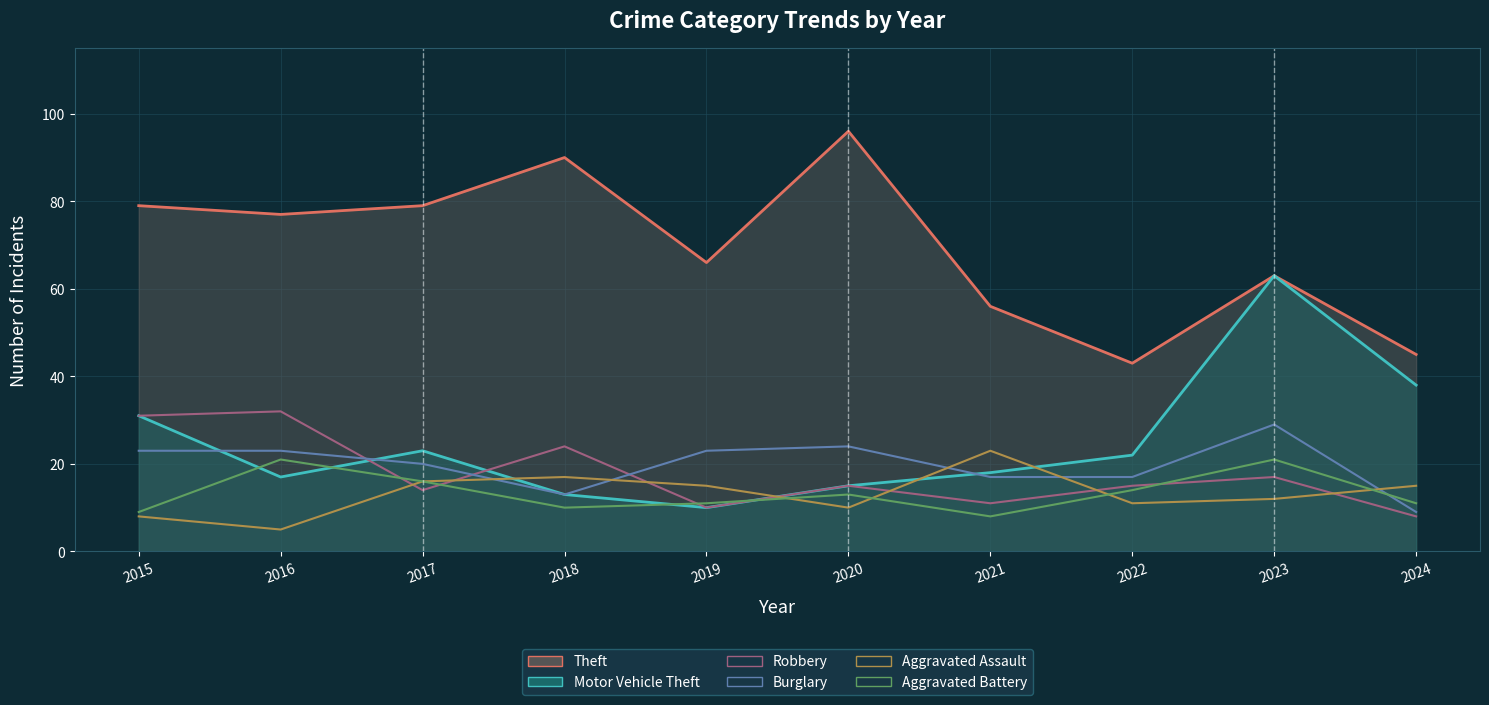

What is the minimum value for Theft?

43